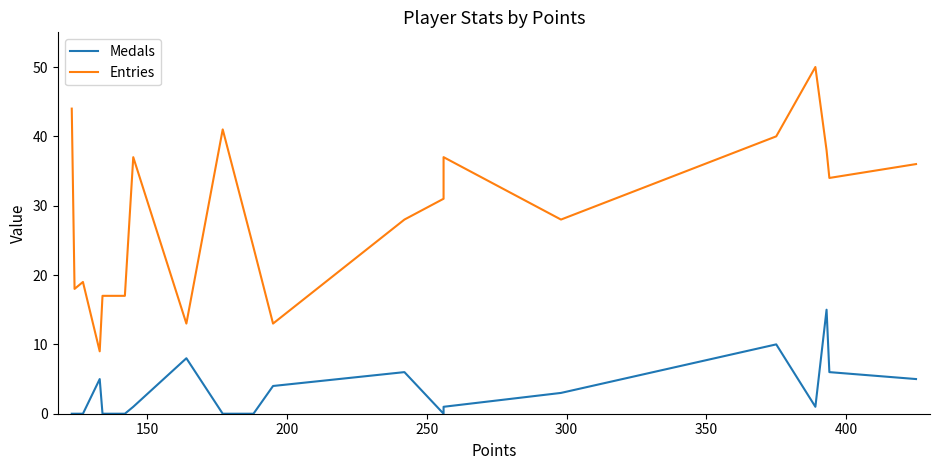

Reading left to right, extract all data points from this chart.

Medals: 0	0	0	5	0	0	1	8	0	0	4	6	0	1	3	10	1	15	6	5
Entries: 44	18	19	9	17	17	37	13	41	24	13	28	31	37	28	40	50	38	34	36